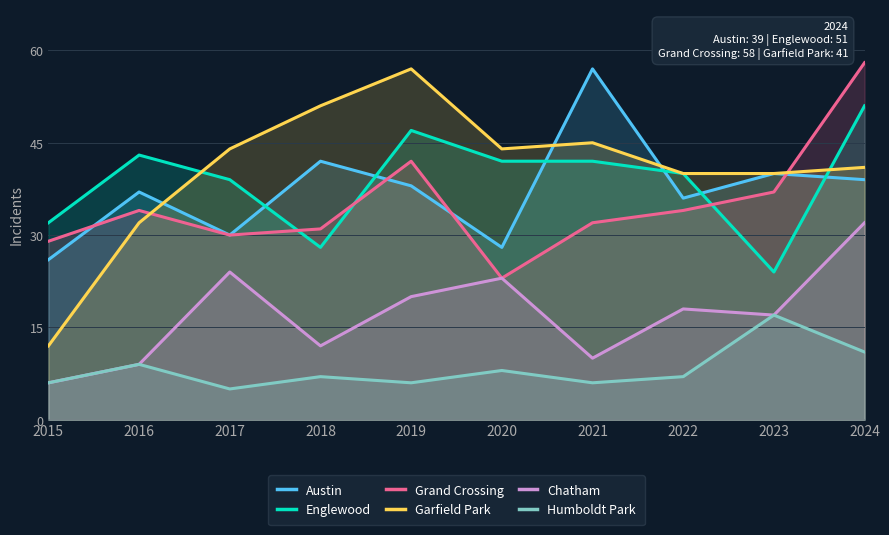

True or false: Grand Crossing has a value of 23 at 2020.

True